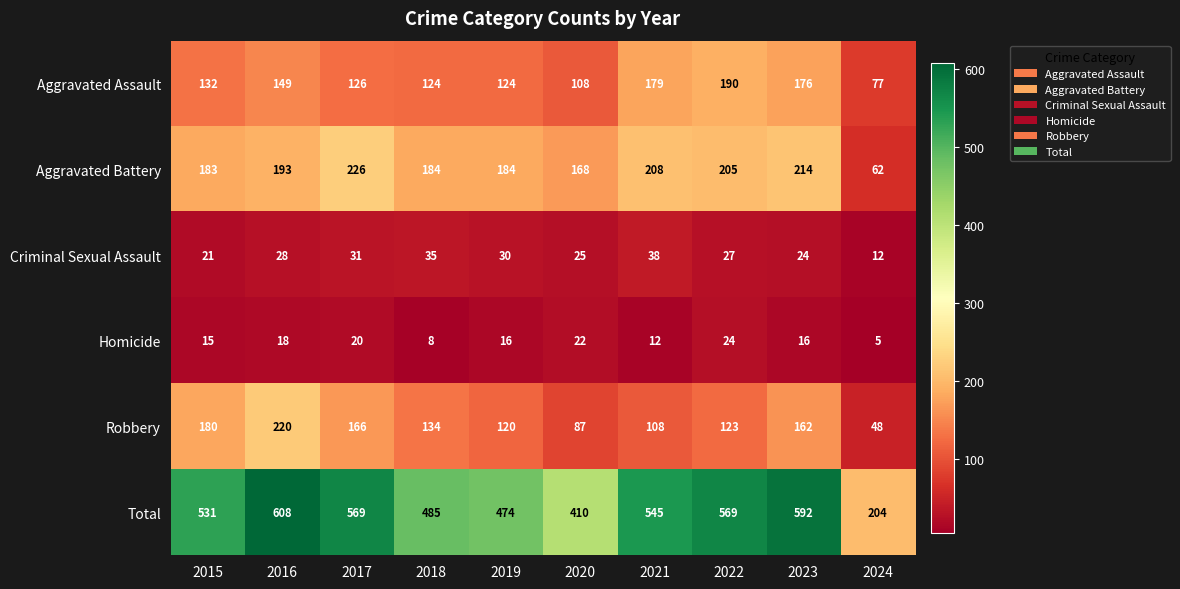

The Homicide series shows 24 at 2022. True or false?

True